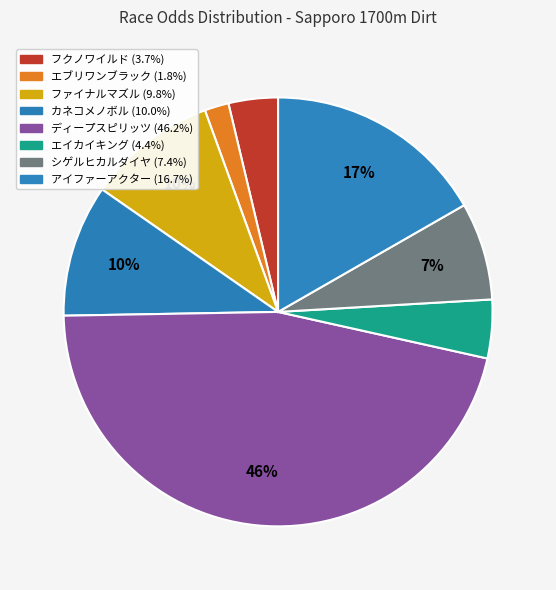

Rank the categories by value from lowest to highest.

エブリワンブラック, フクノワイルド, エイカイキング, シゲルヒカルダイヤ, ファイナルマズル, カネコメノボル, アイファーアクター, ディープスピリッツ